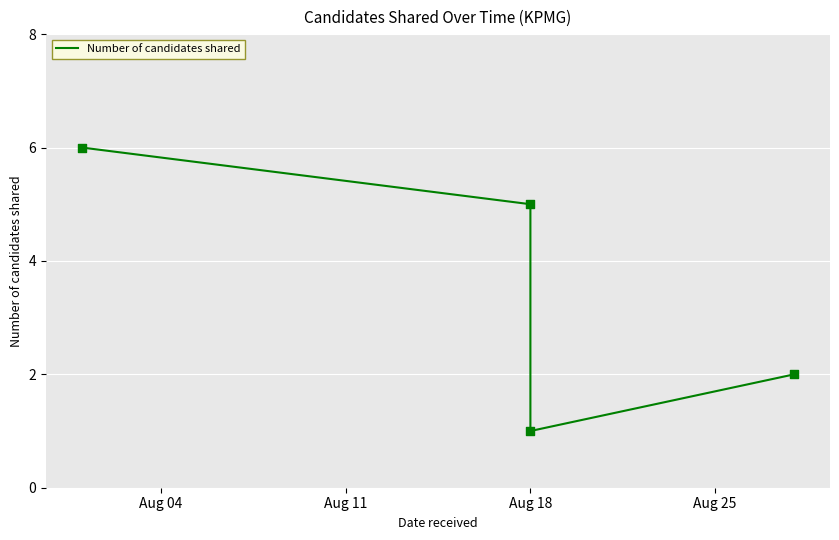

Between Aug 18 and Aug 11, which is larger?

Aug 11